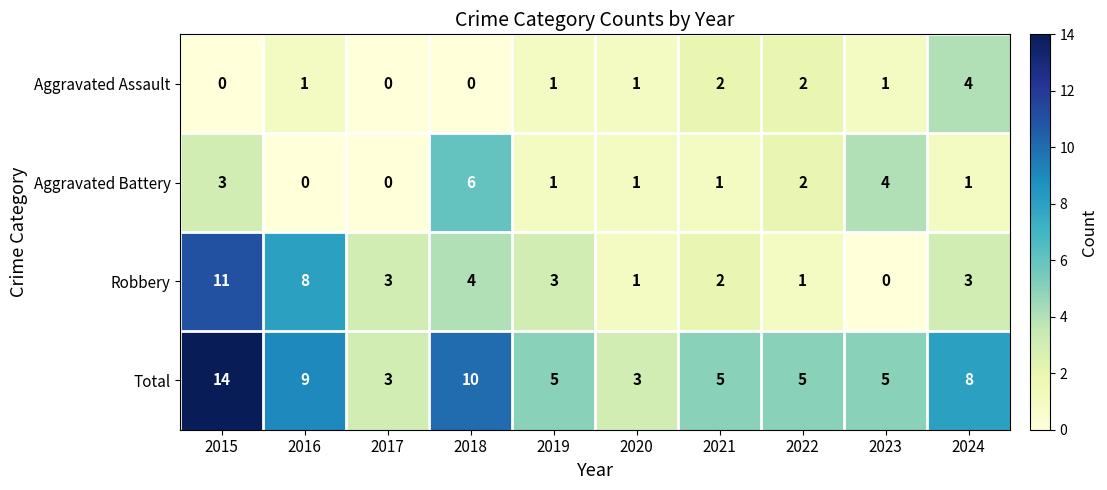

What is the total value across all series at 2016?

18